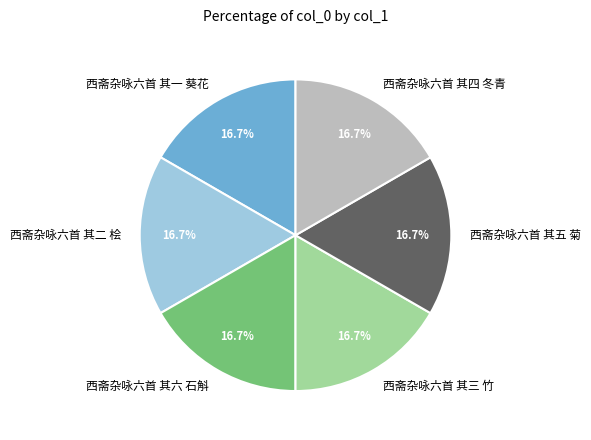

What percentage is the 西斋杂咏六首 其五 菊 slice, to the nearest percent?

17%